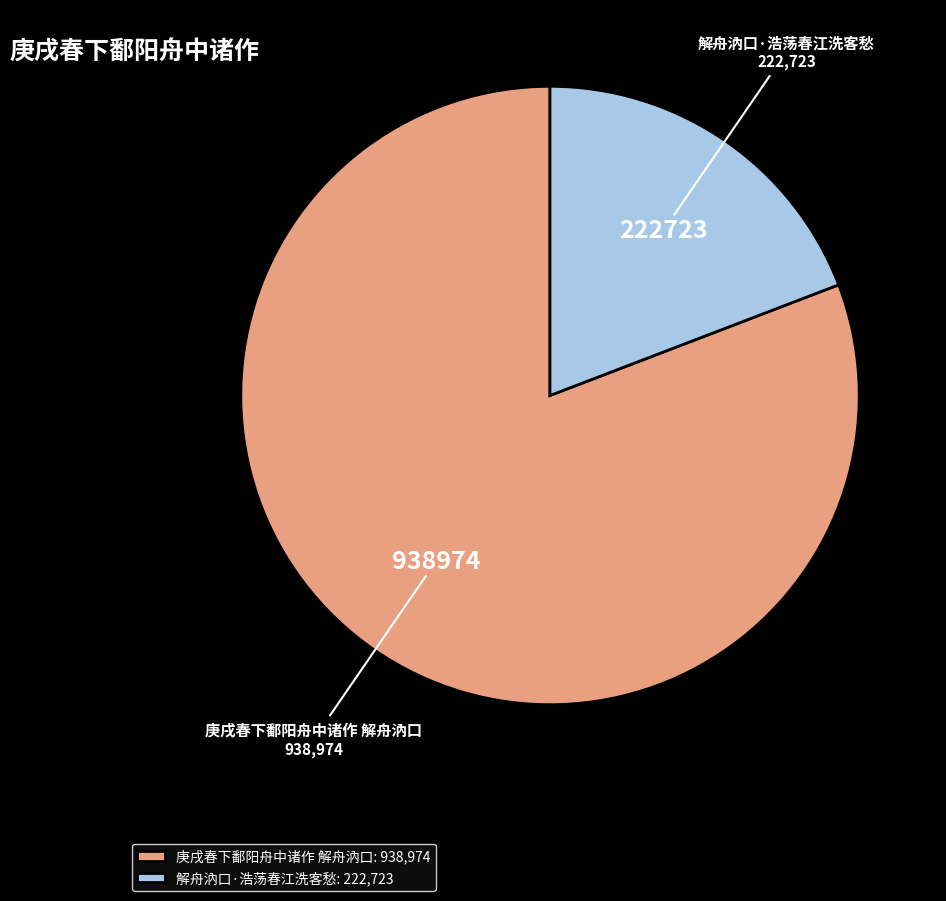

What is the ratio of the value at 庚戌春下鄱阳舟中诸作 解舟汭口 to the value at 解舟汭口·浩荡春江洗客愁?

4.2